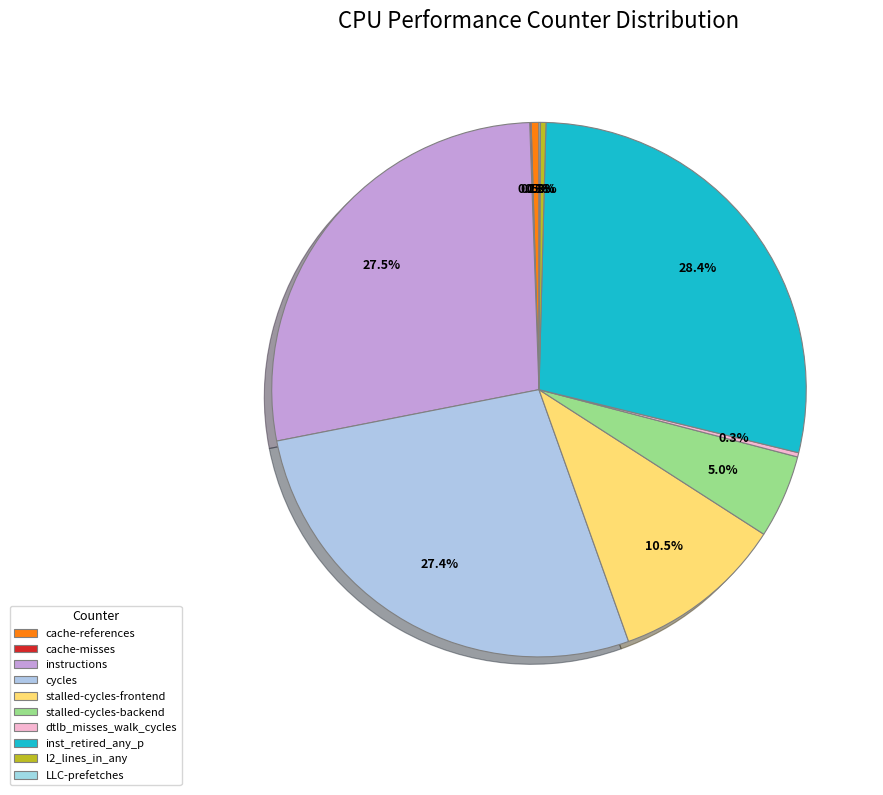

True or false: instructions accounts for 36% of the total.

False